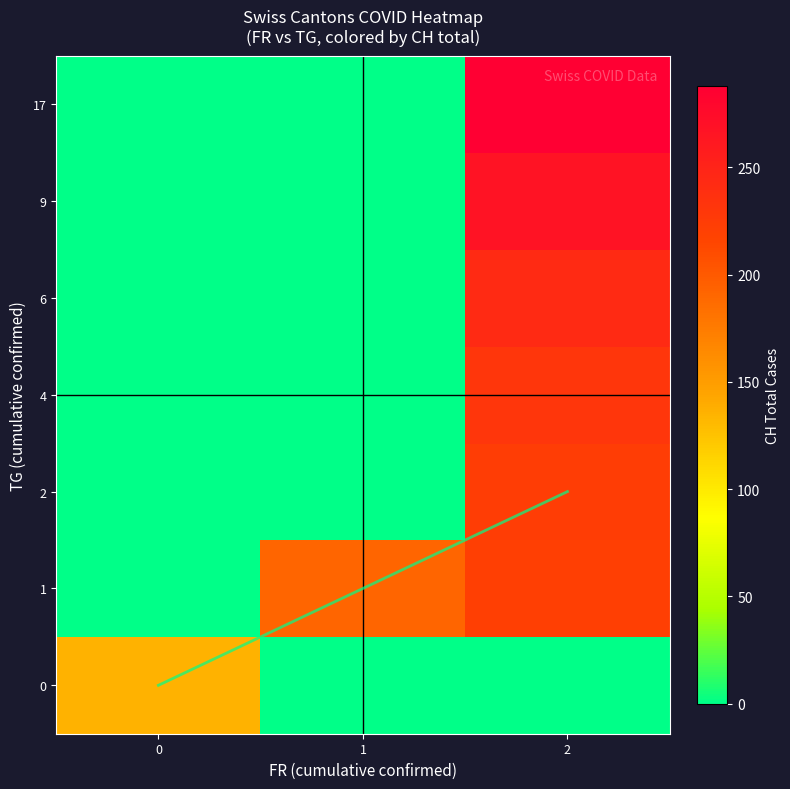

List the labels in order of row_1 value, smallest first.

0, 1, 2